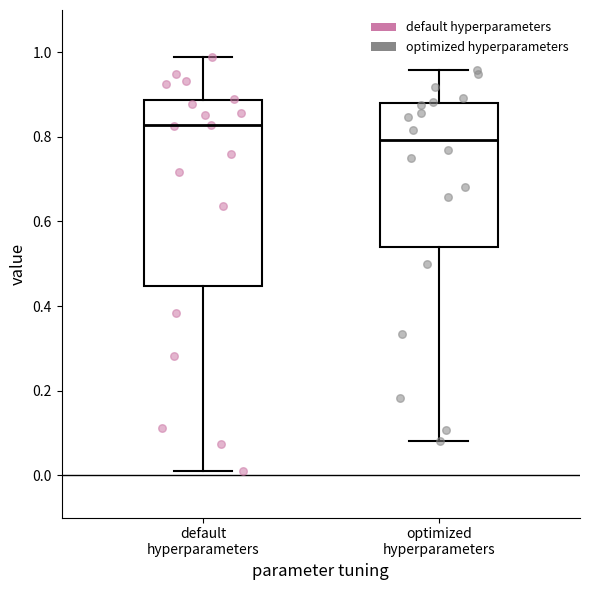

Which box has the lowest median line?

optimized hyperparameters